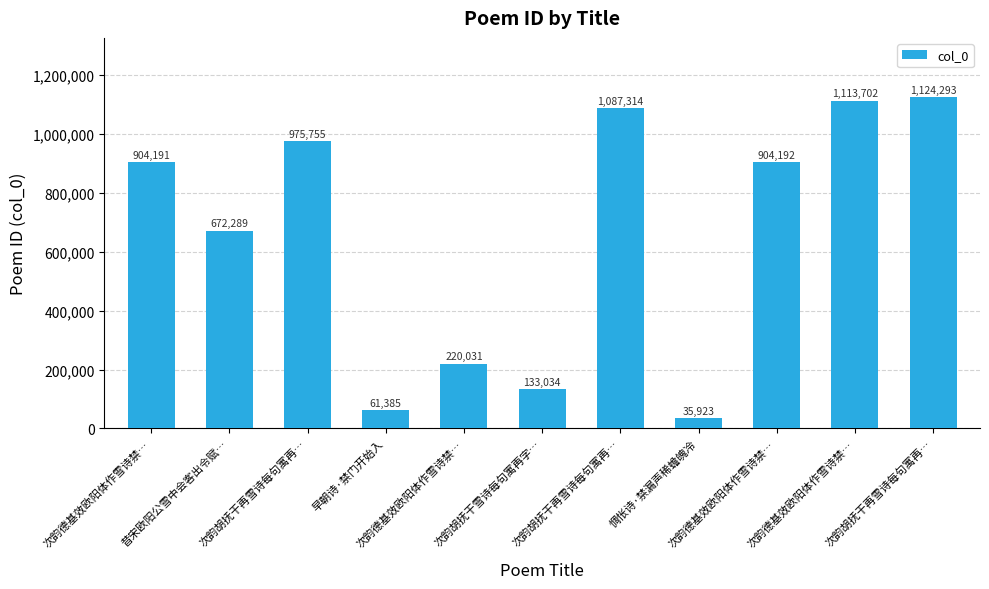

Count the number of data series in this chart.

1